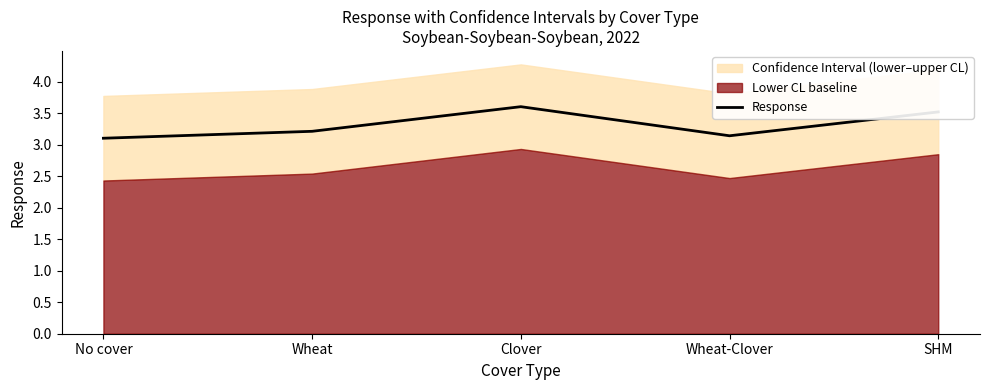

Reading right to left, transcribe all the data shown in this chart.

3.5	3.1	3.6	3.2	3.1